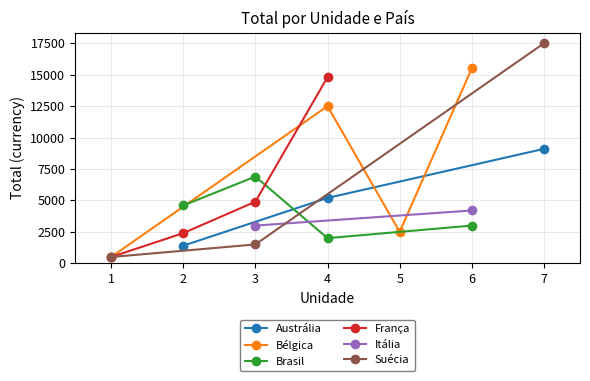

Is the value of França at 1 greater than the value of Itália at 3?

No